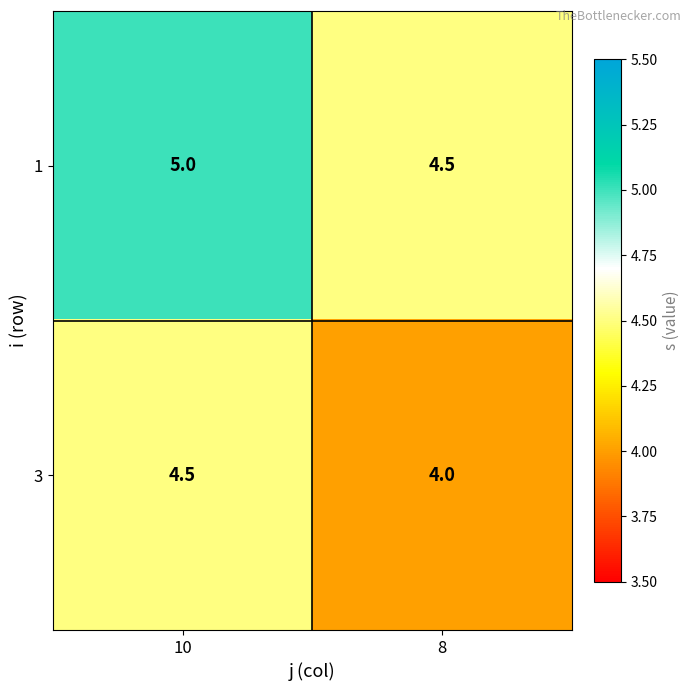

What is the spread (max minus min) of values at 10?

0.5